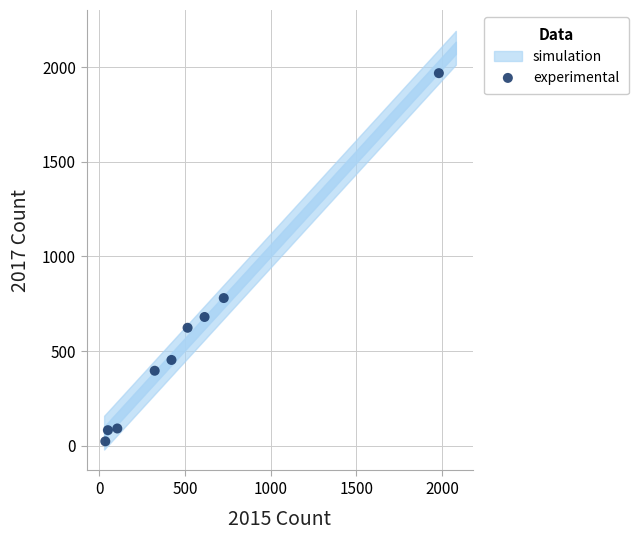

What Y value in the scatter plot is closest to 995?

780